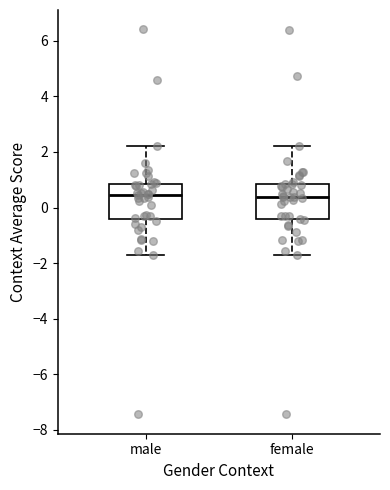

Reading left to right, transcribe this box plot: for each box, give where its median line is, the range the box spans, and where its two whiskers end, as read against the y-axis. The values are not printed on the chart, so give them approximately, as read against the axis.

male: median 0.4, box -0.4 to 0.8, whiskers -1.8 to 2.2
female: median 0.4, box -0.4 to 0.8, whiskers -1.8 to 2.2